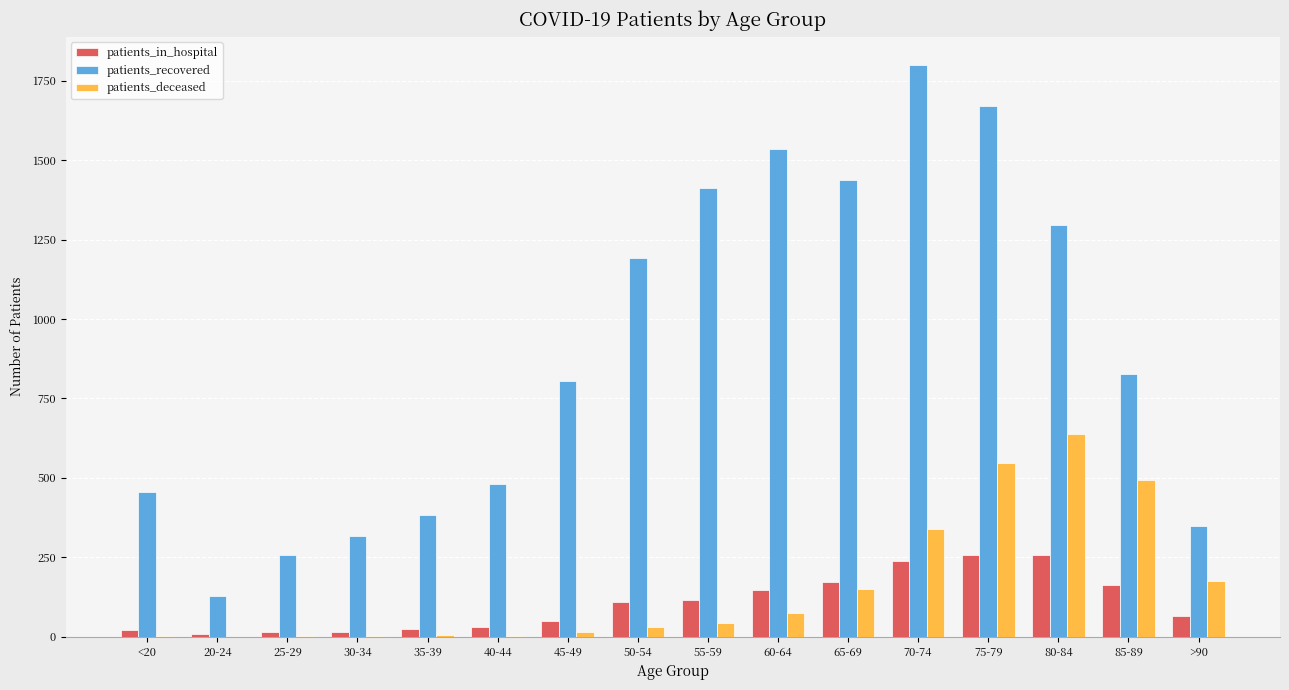

What is the greatest value displayed?

1799